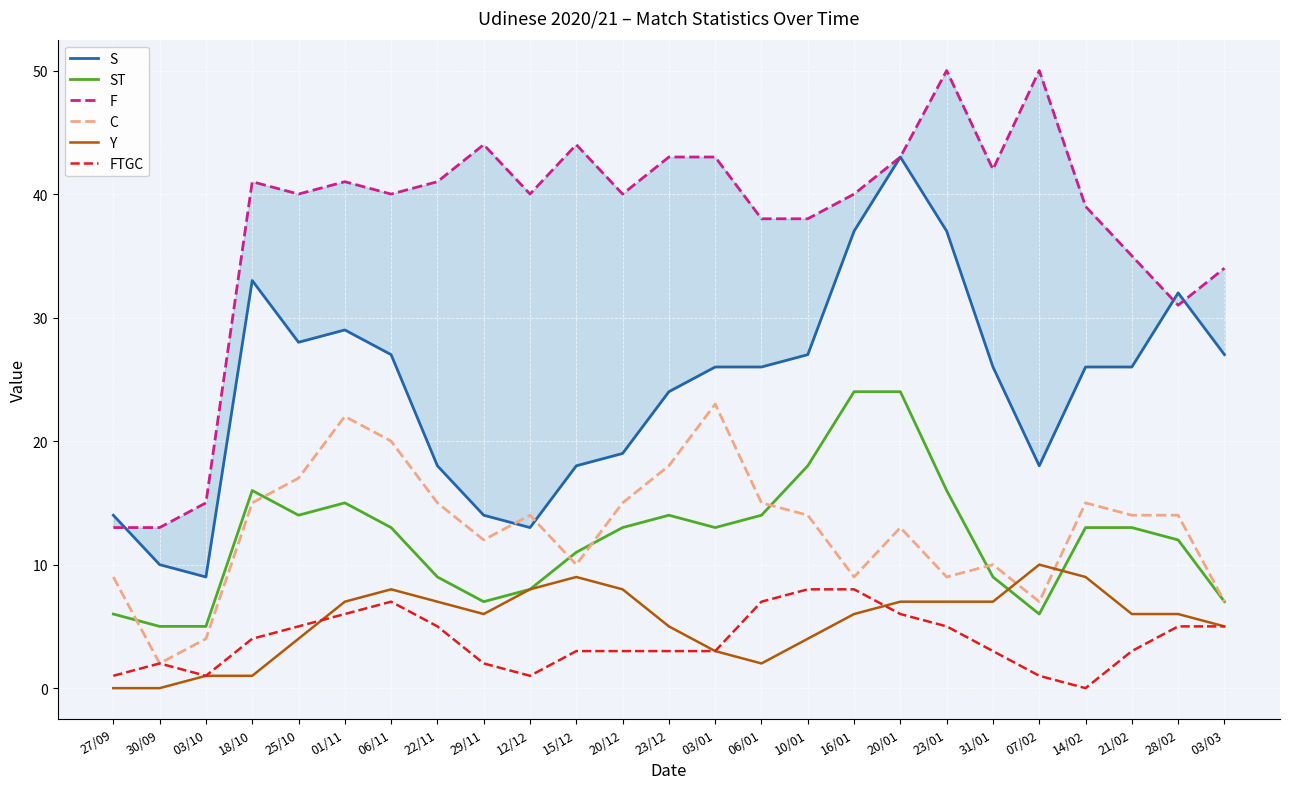

In ST, how many points are higher than both neighbors (excluding endpoints)?

3